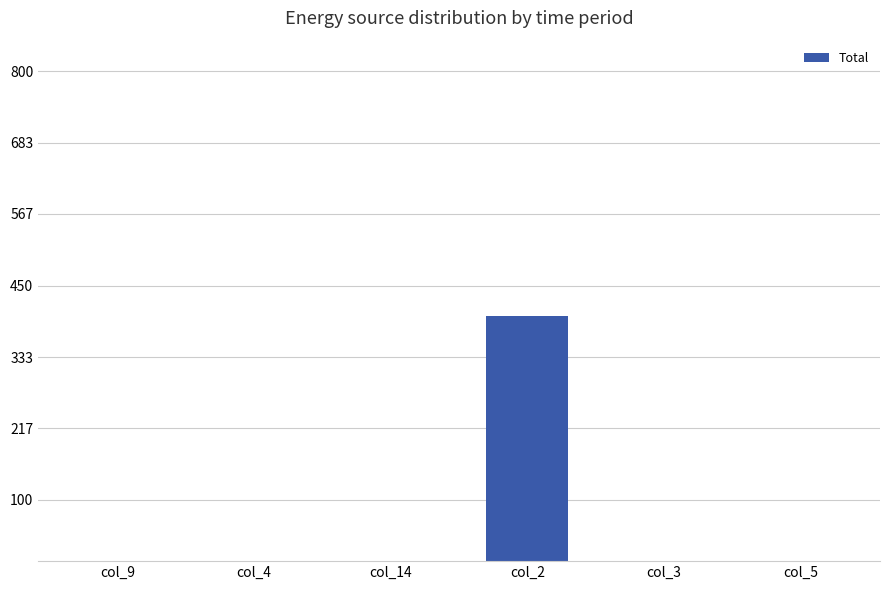

The value at col_9 is -187. True or false?

False